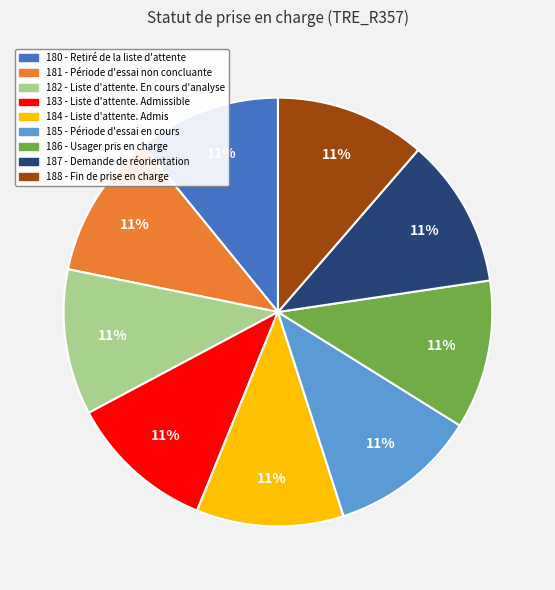

Does 182 - Liste d'attente. En cours d'analyse account for over 50% of the chart?

No